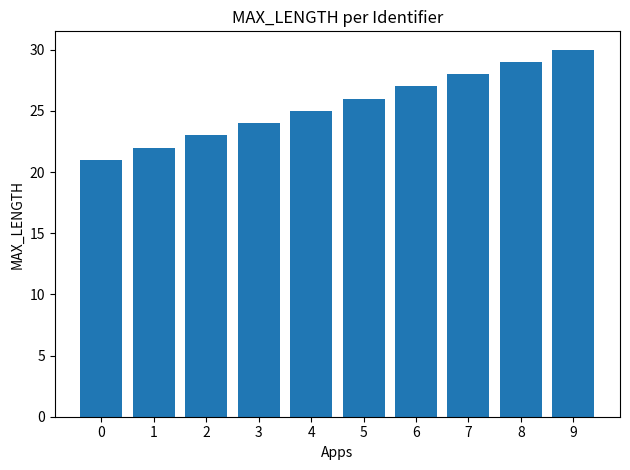

Reading left to right, list all the values displayed in this chart.

21	22	23	24	25	26	27	28	29	30